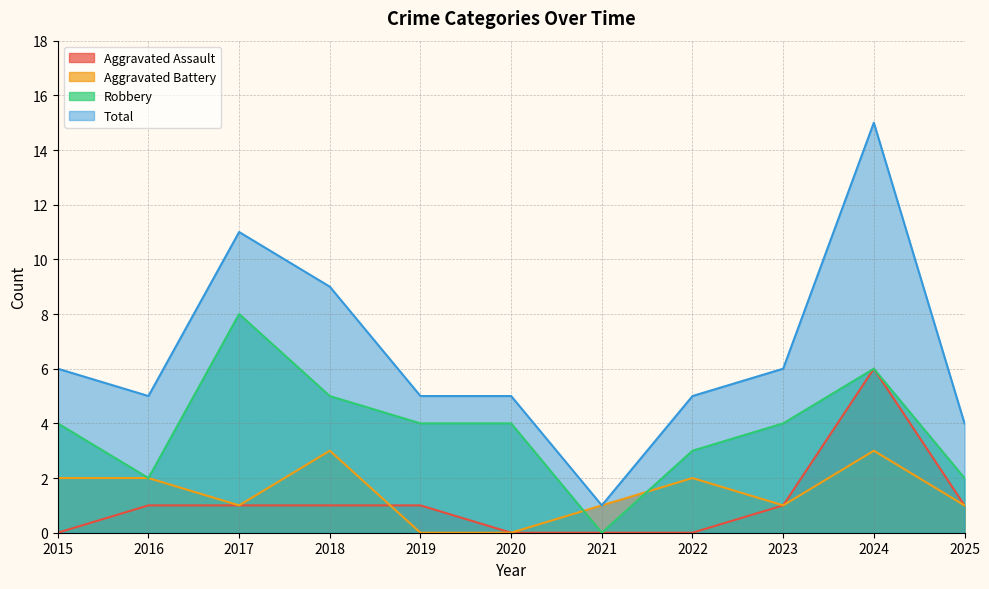

What is the total value across all series at 2018?

18